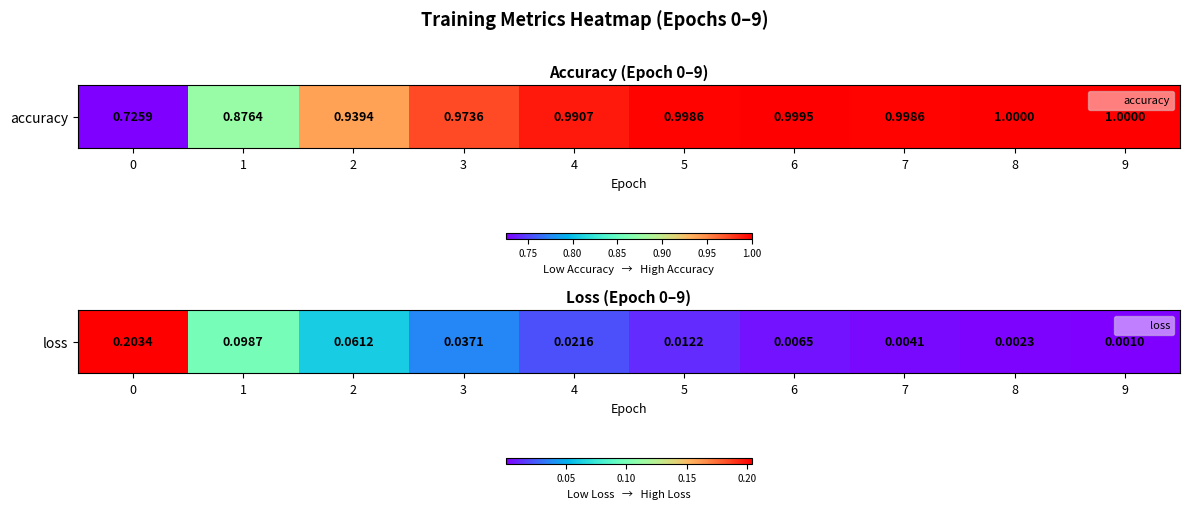

Read the value at 0.

0.2